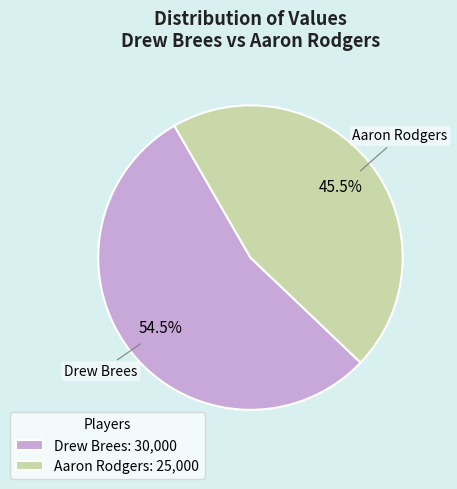

What is the largest slice in the pie chart?

Drew Brees